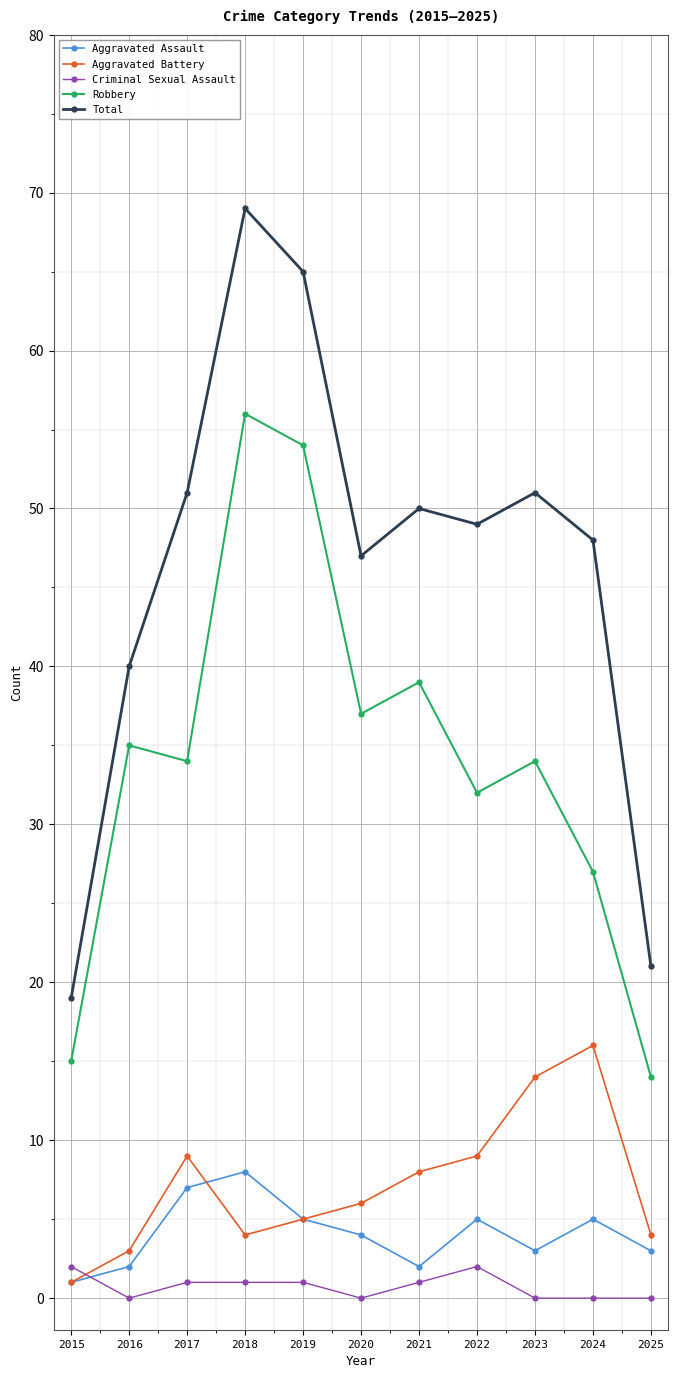

What is the total value across all series at 2016?

80